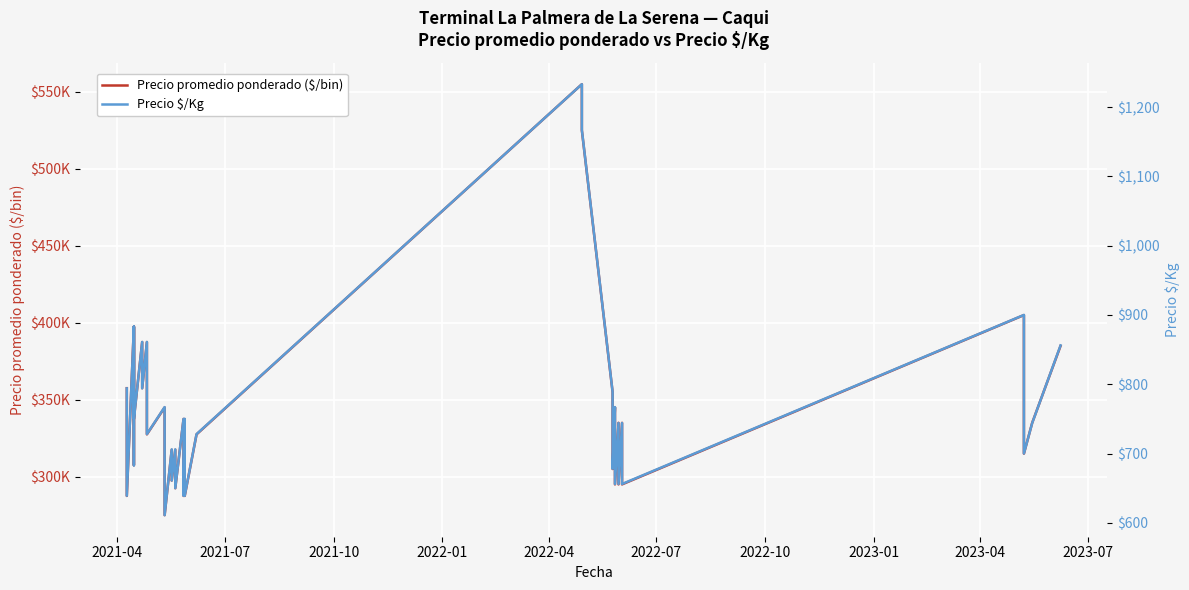

Where does the Precio $/Kg series first go above 750?

2021-04